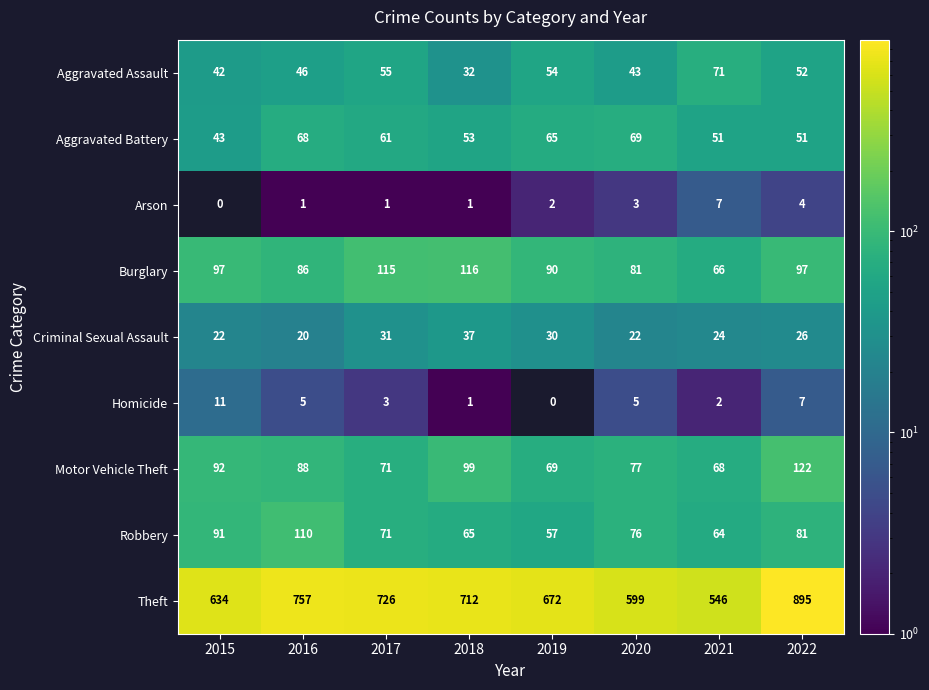

Is it true that Arson equals 4 at 2021?

False